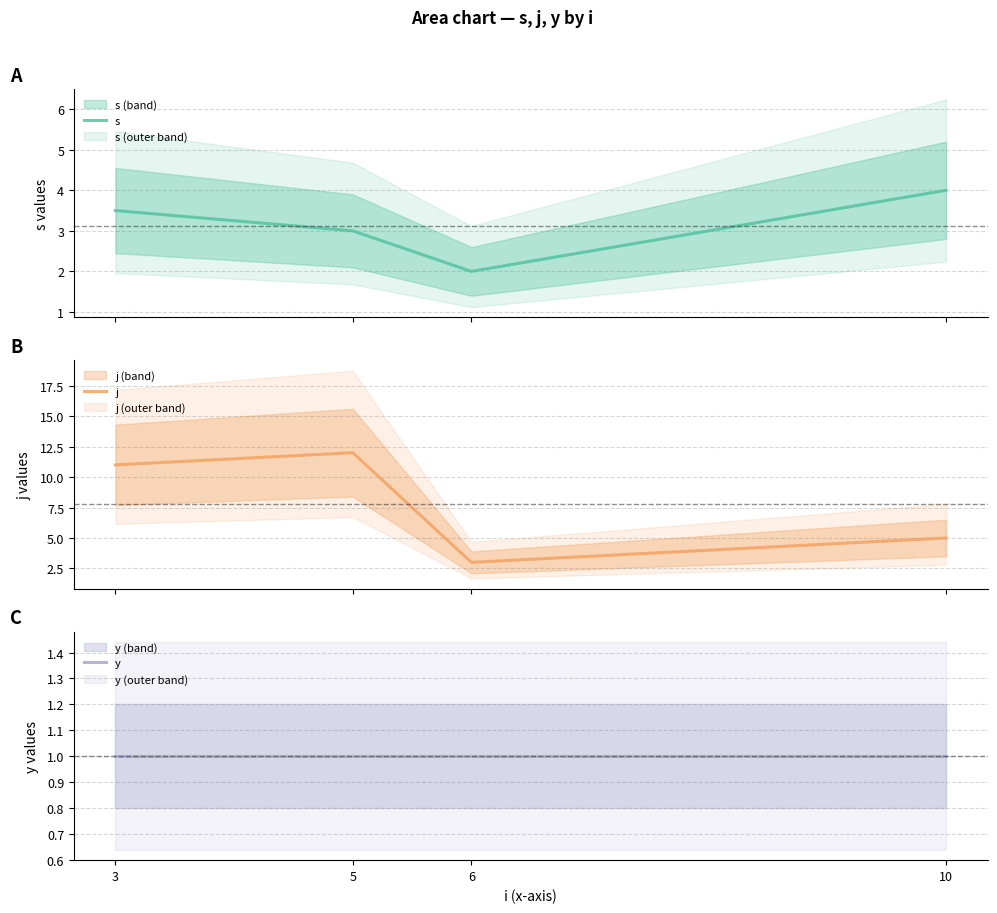

Which series has the largest total across all categories?

j